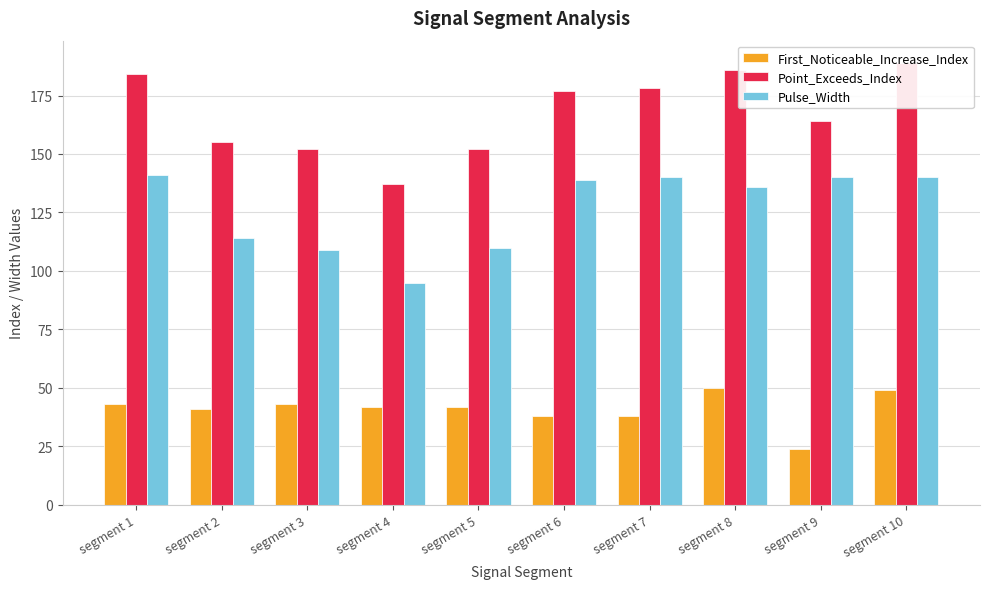

Rank the series by their maximum value, from lowest to highest.

First_Noticeable_Increase_Index, Pulse_Width, Point_Exceeds_Index